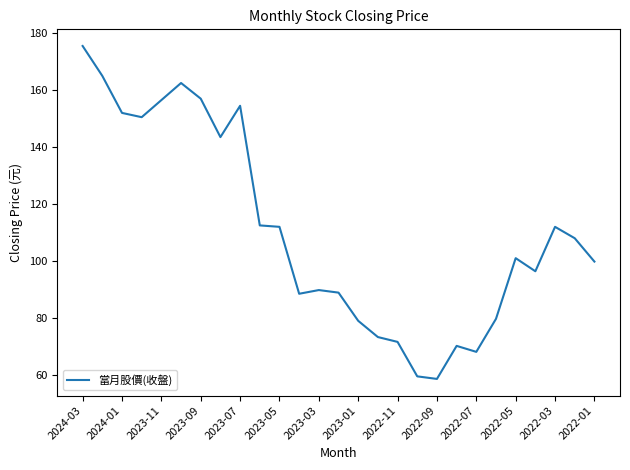

What is the difference between the maximum and second lowest values?

116.0